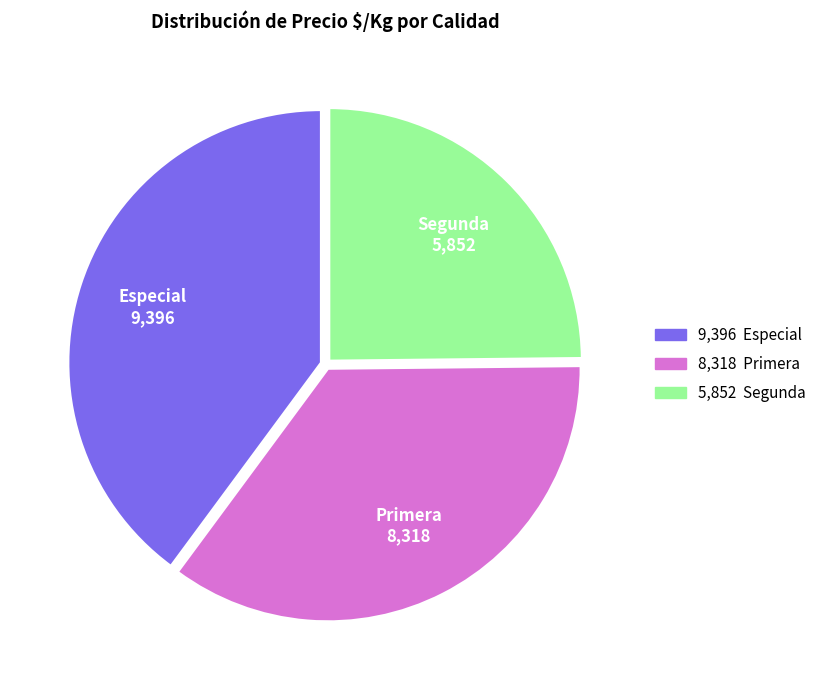

What is the ratio of the value at Especial to the value at Primera?

1.1